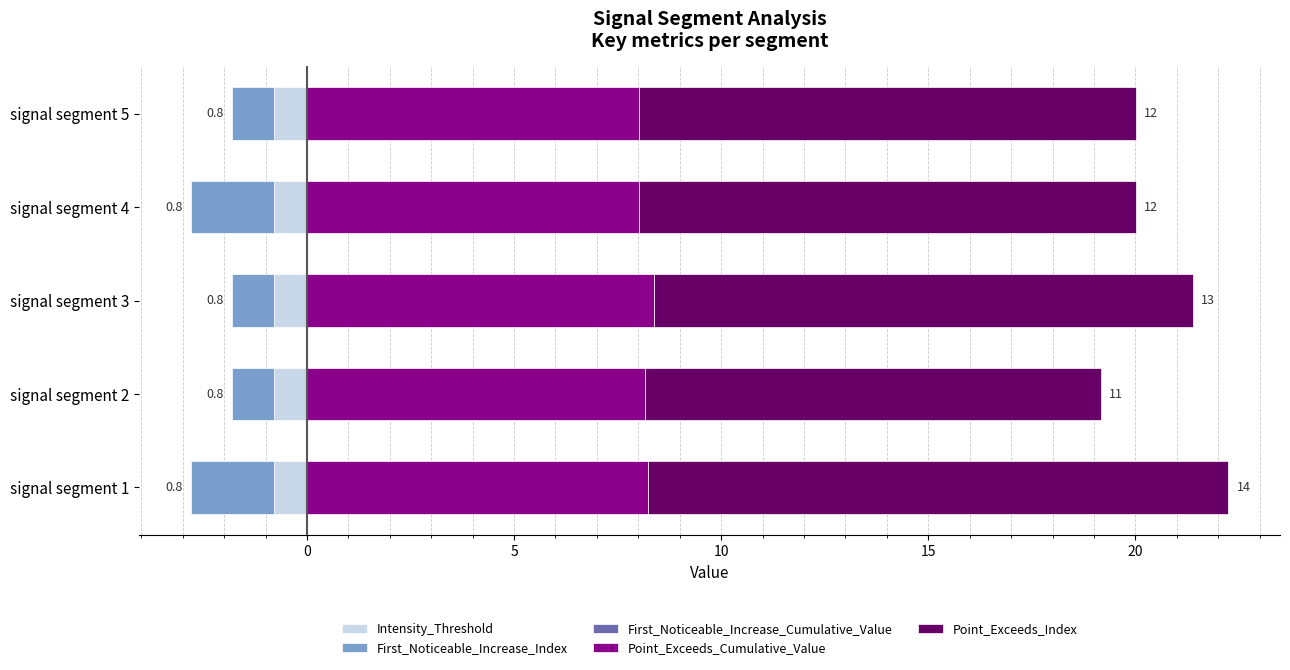

What is the total value across all series at 0?

19.3